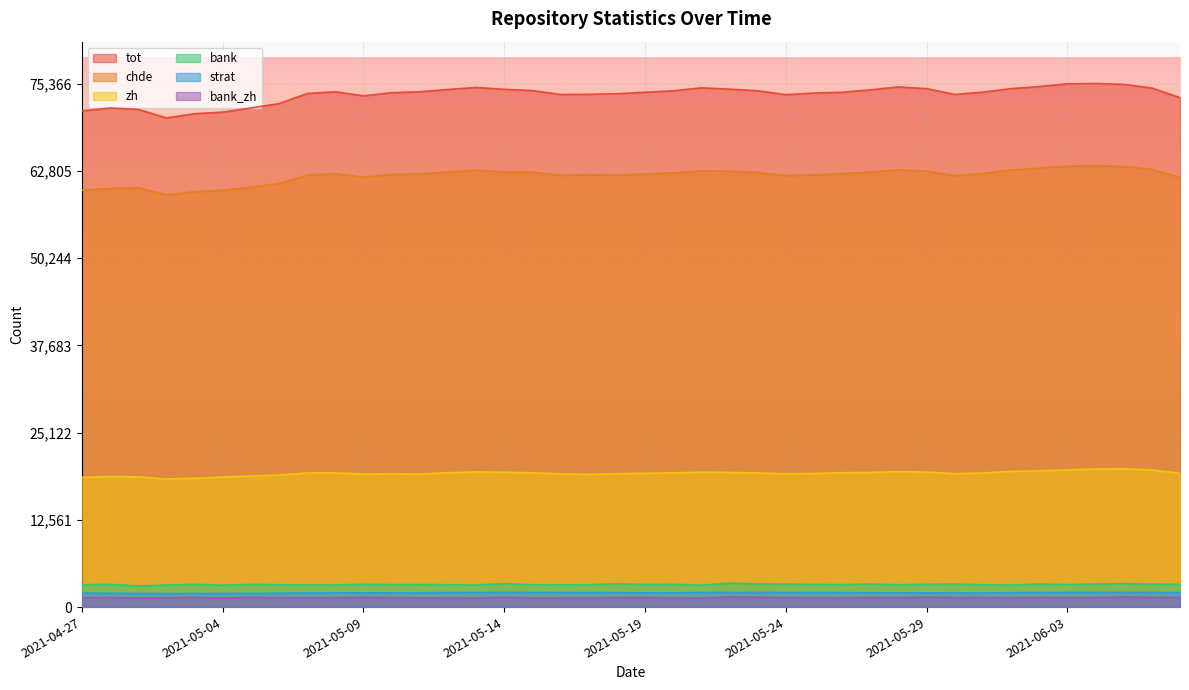

What is the sum of all tot values?

2950971